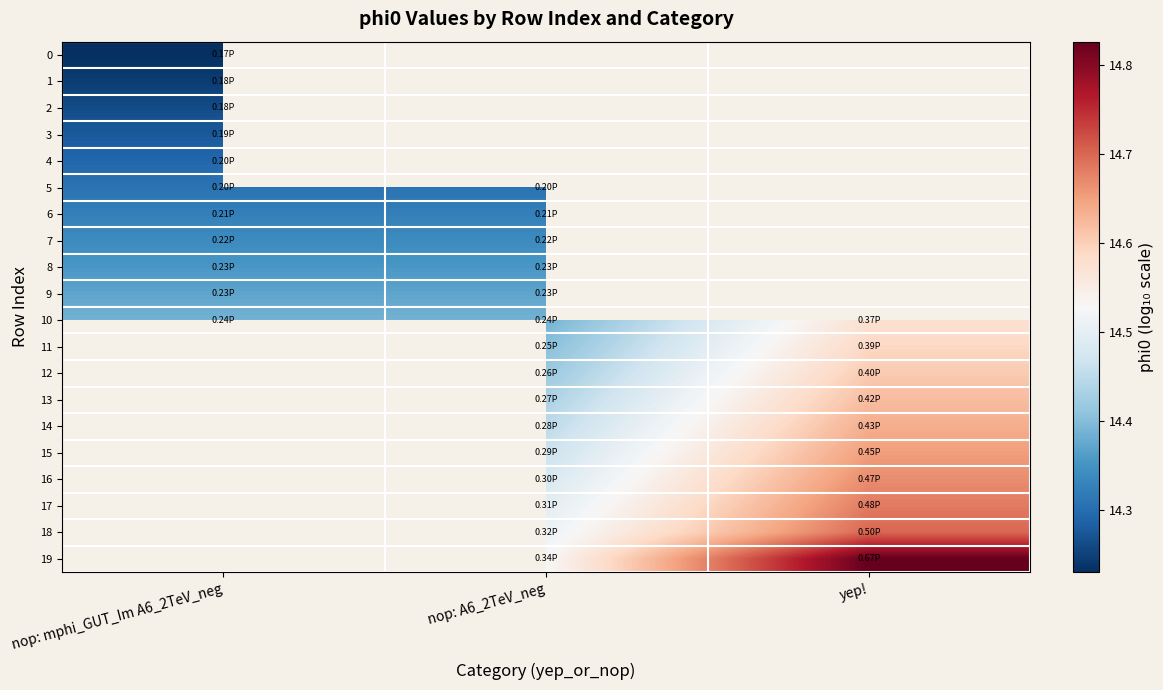

Where is 7 nearest to the value 14?

nop: mphi_GUT_Im A6_2TeV_neg